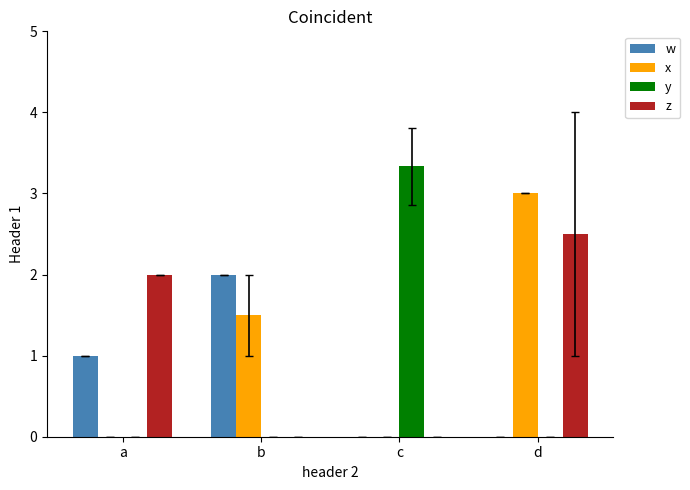

What is the sum of the y values at c and b?

3.3